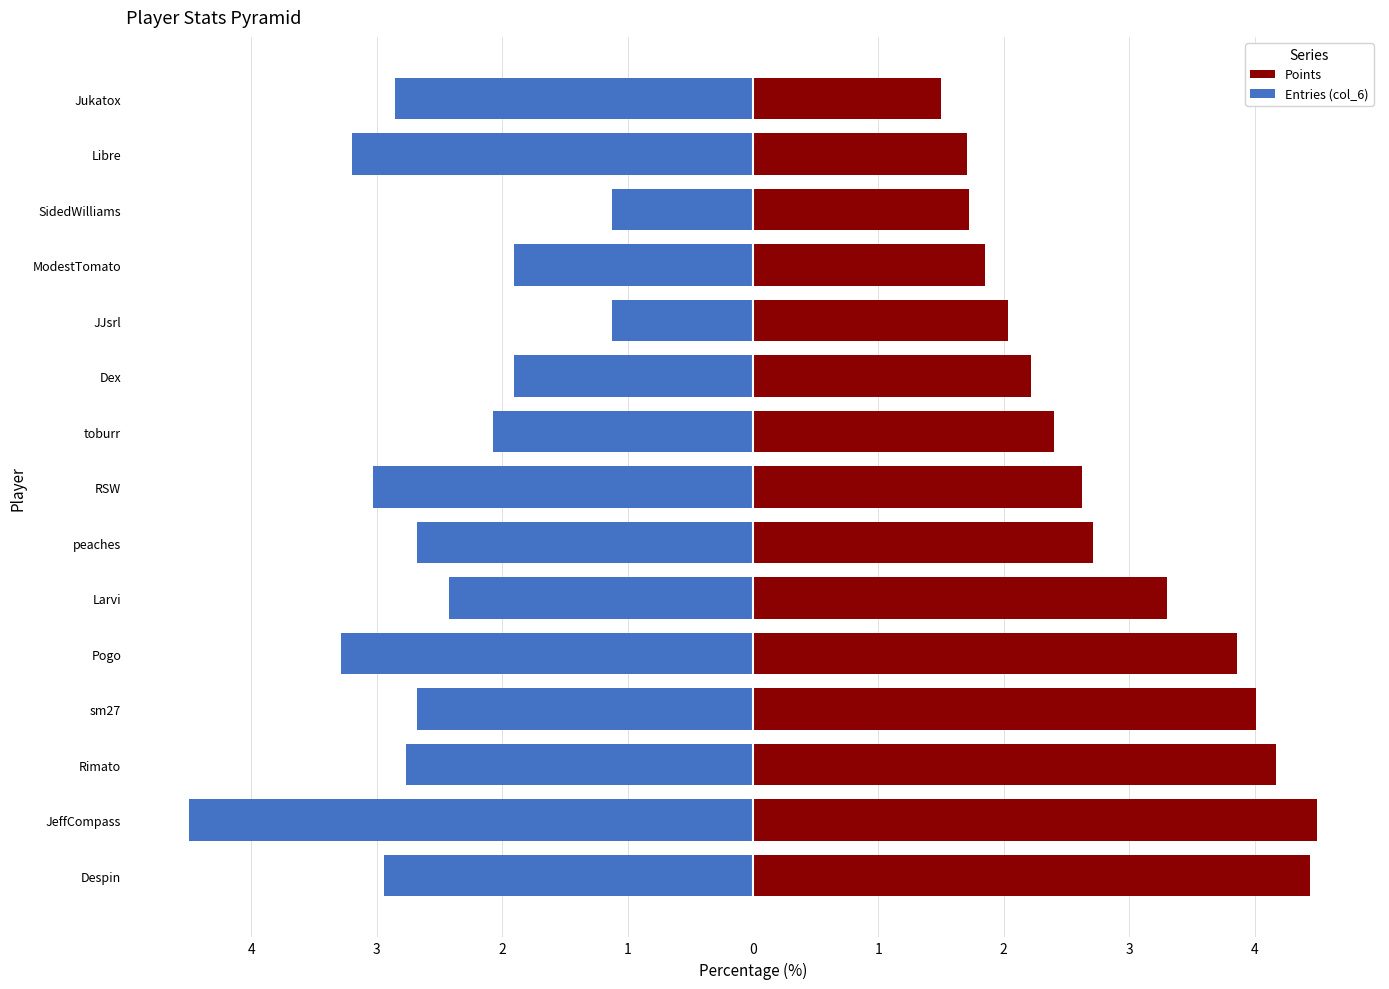

Are the bars grouped side by side (vs. stacked)?

Yes